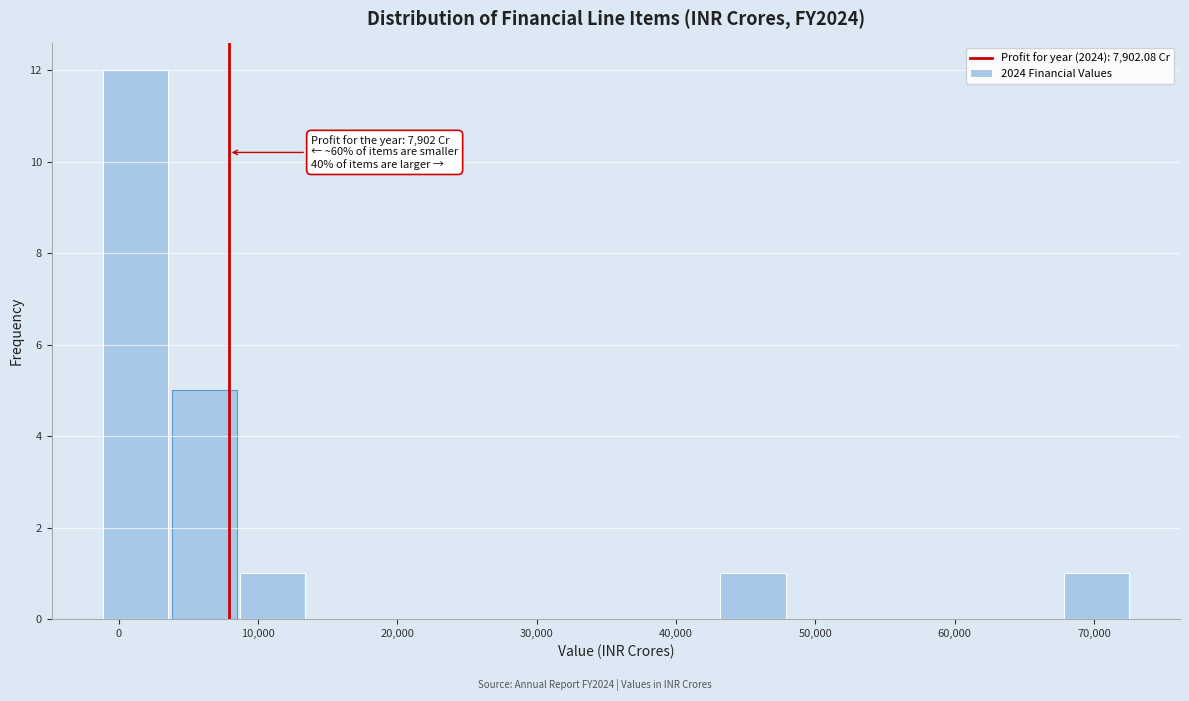

Over which range of the x-axis is the bar tallest?

-1000 to 4000